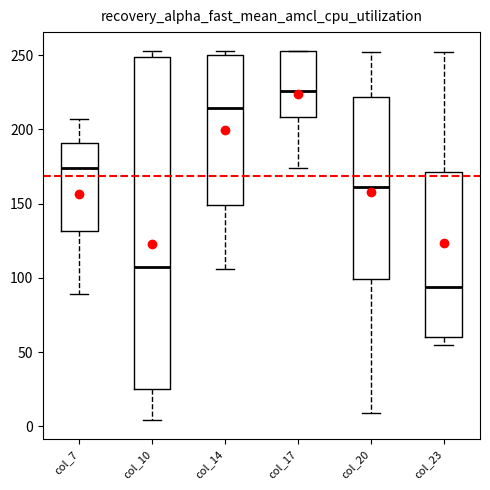

Which box has the lowest median line?

col_23